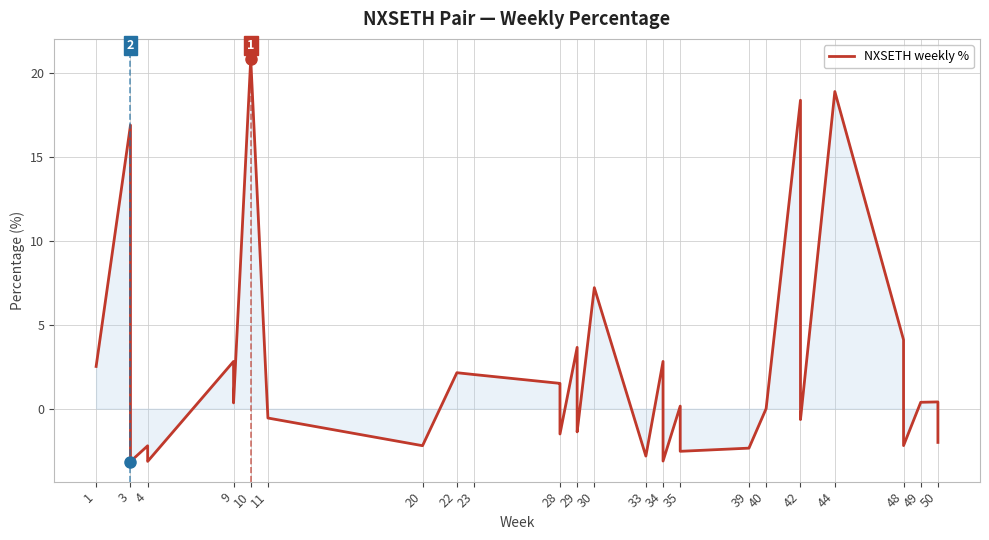

What is the value of the 15th point from the left?

1.5